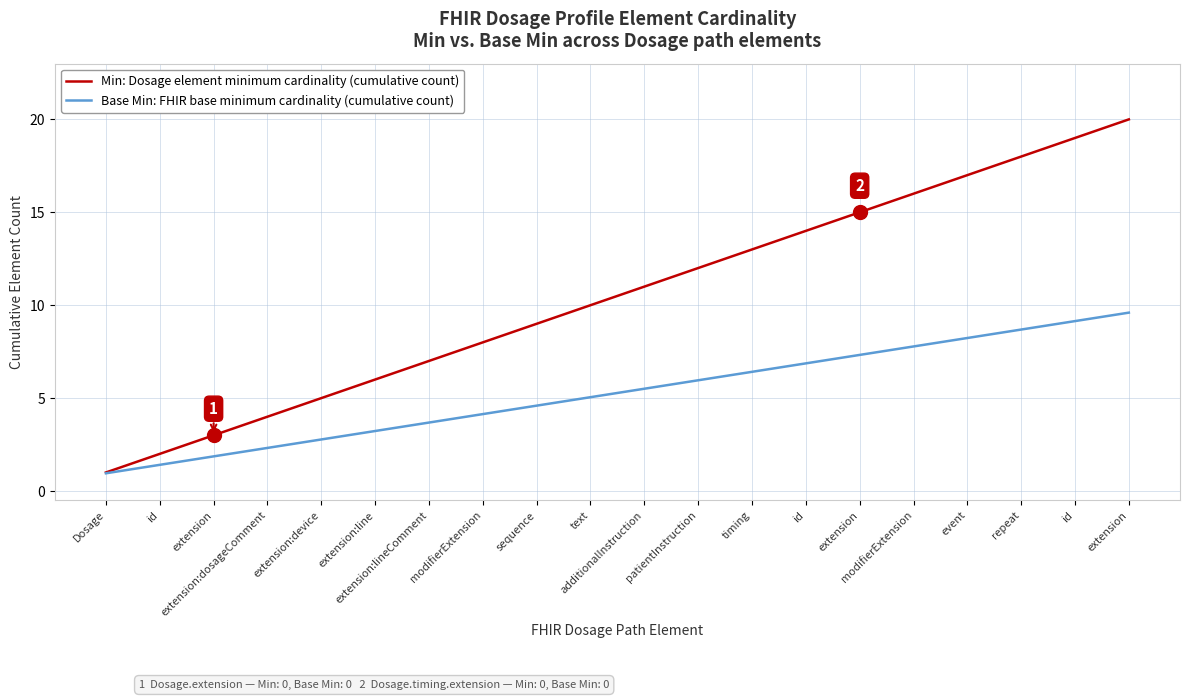

What is the maximum value shown in the chart?

20.0